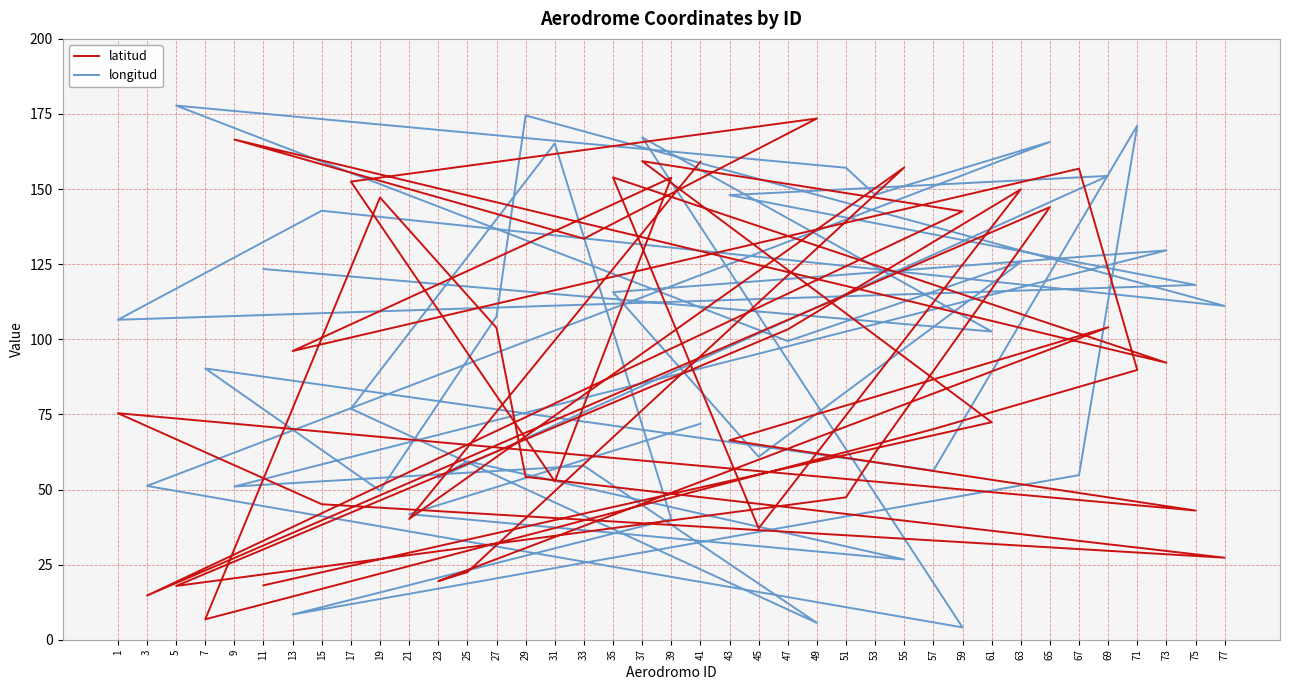

Reading right to left, what are all the values shown in this chart?

latitud: 11=18.1	61=72.4	37=159.3	59=142.6	3=14.7	65=144.0	53=62.2	51=47.4	5=17.9	47=103.3	63=149.9	45=37.1	35=153.9	73=92.2	9=166.5	33=133.5	49=173.5	17=152.5	31=52.7	39=153.8	13=96.1	67=156.8	71=89.8	57=70.1	7=6.8	19=147.2	27=103.8	29=54.2	77=27.3	15=45.1	1=75.4	75=43.0	43=66.4	69=104.0	23=19.5	25=22.5	55=157.2	21=40.2	41=159.1
longitud: 11=123.4	61=102.6	37=167.2	59=4.1	3=51.2	65=165.7	53=148.1	51=157.1	5=177.8	47=99.4	63=125.7	45=60.9	35=115.7	73=129.6	9=51.0	33=57.9	49=5.6	17=76.9	31=165.2	39=40.2	13=8.4	67=54.8	71=171.2	57=56.3	7=90.3	19=49.6	27=107.6	29=174.5	77=111.1	15=142.8	1=106.5	75=118.1	43=148.0	69=154.4	23=53.9	25=59.4	55=26.7	21=41.8	41=71.9